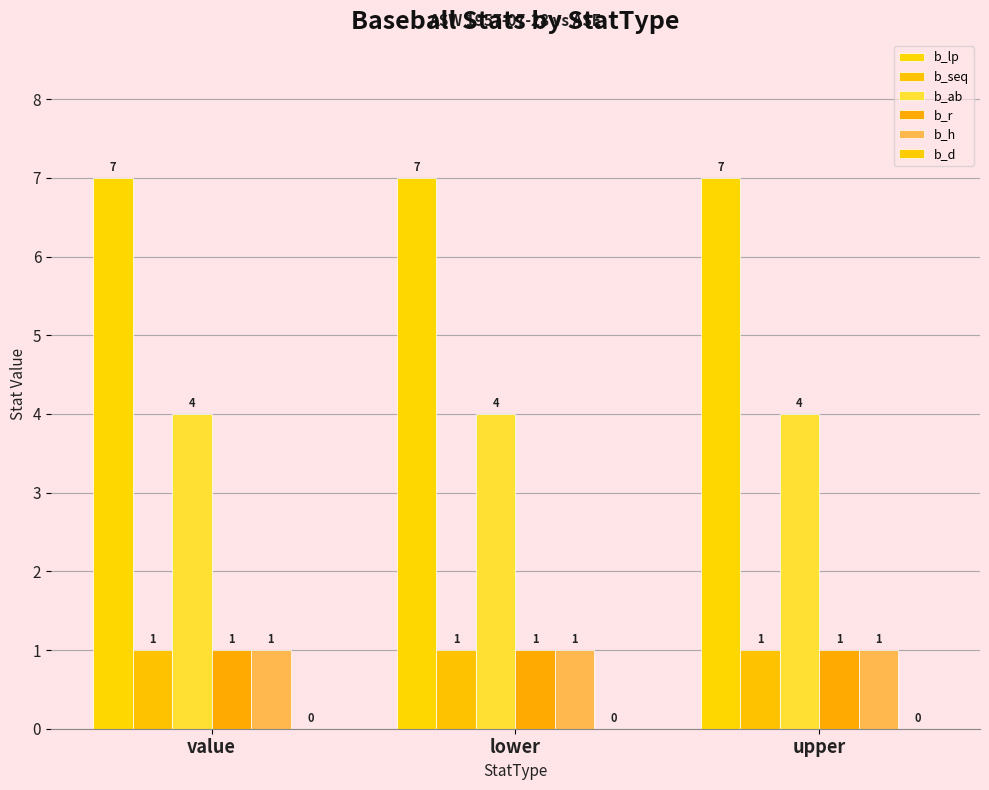

At which label is b_lp closest to 7?

value